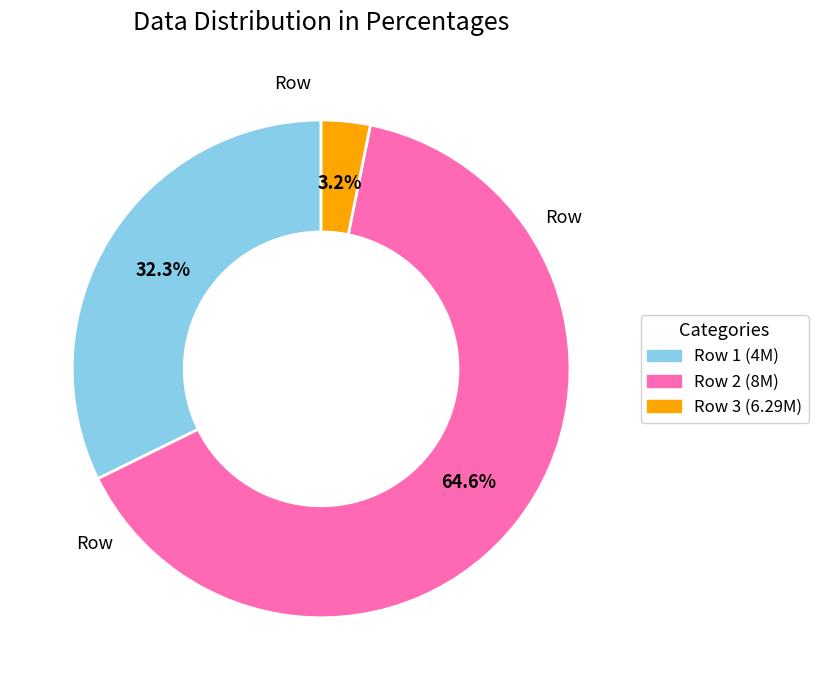

Is there any slice that represents more than half of the pie?

Yes